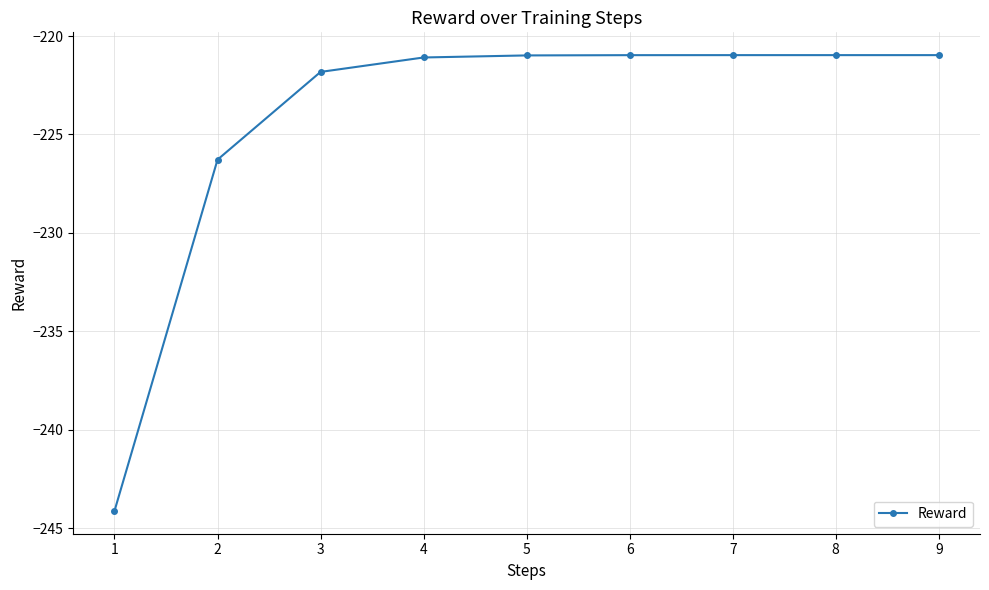

How many lines are shown in the chart?

1